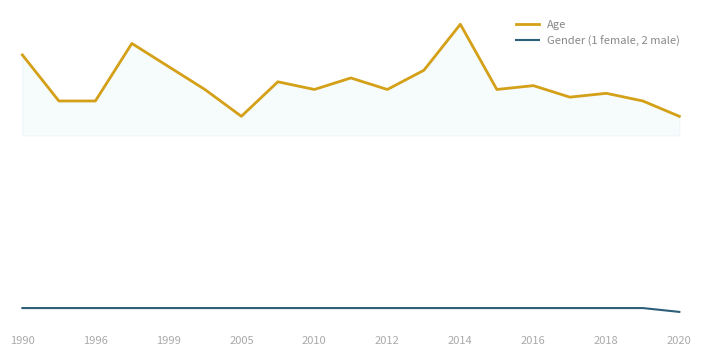

Is this an area chart (filled region under the line)?

Yes